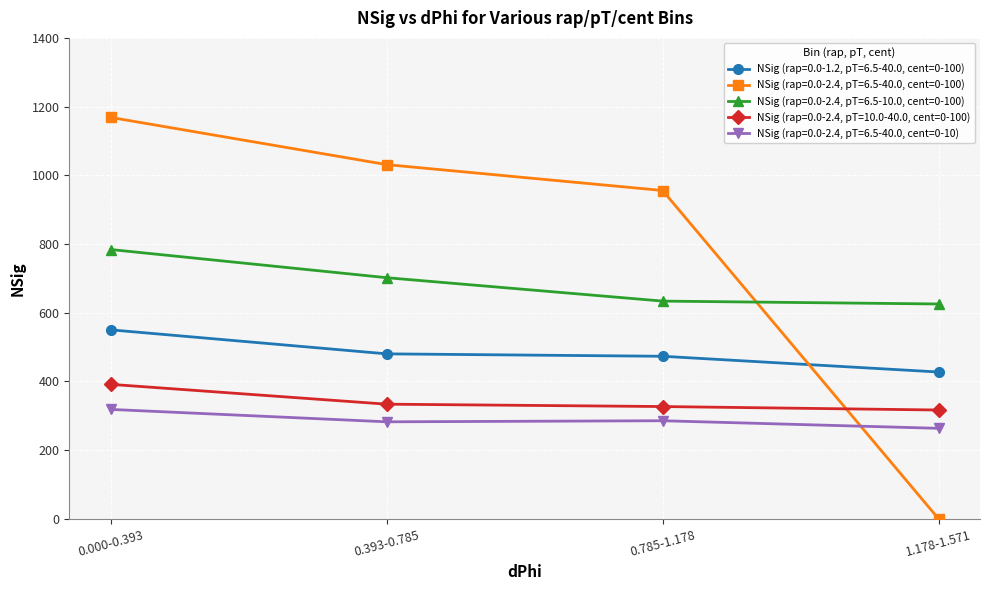

What is the sum of all NSig (rap=0.0-2.4, pT=6.5-40.0, cent=0-10) values?

1149.8